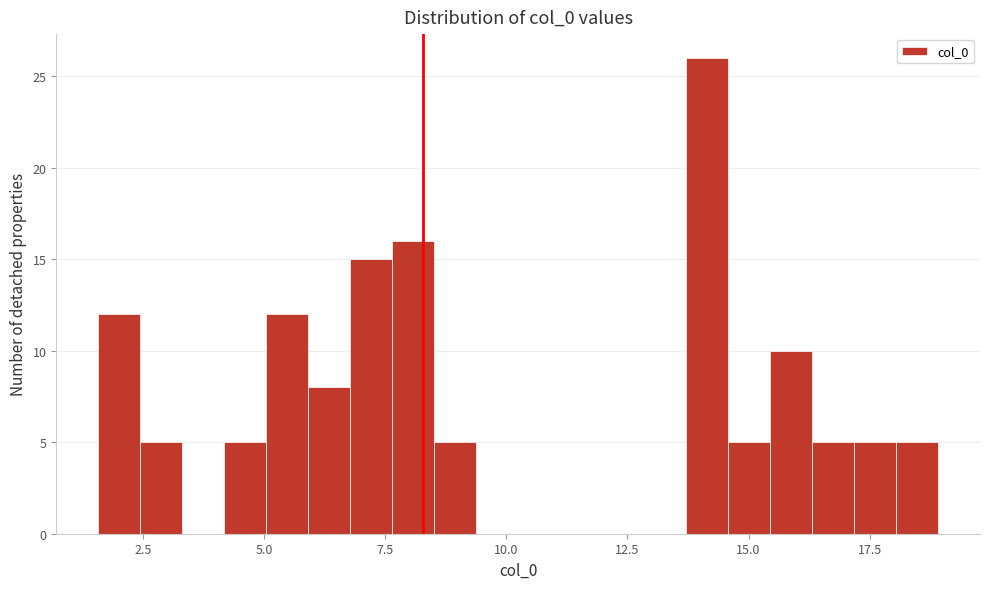

Read against the x-axis, roughly where is the centre of the tallest bar?

14.0